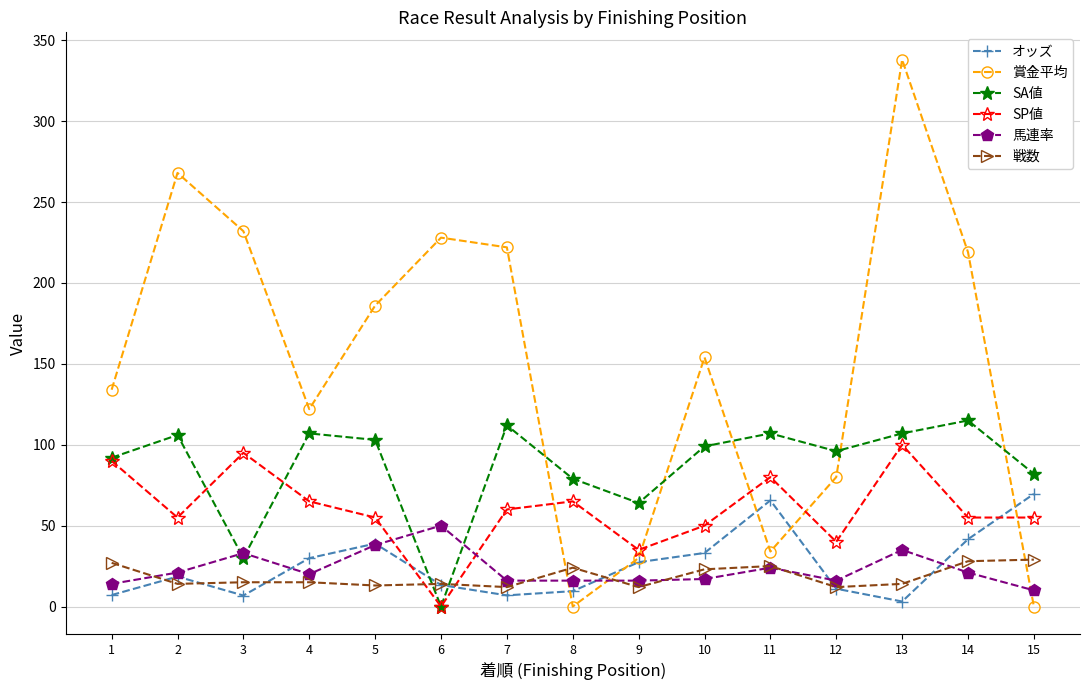

What is the difference between the maximum and minimum values in the 戦数 series?

17.0